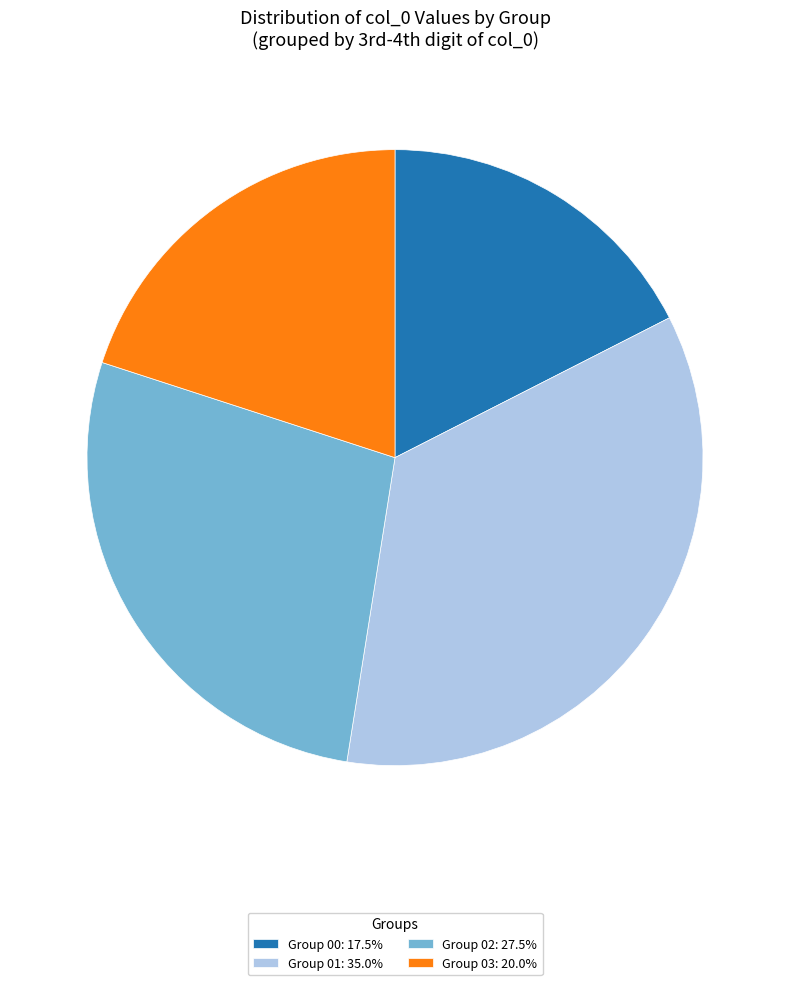

Does any single category account for the majority?

No